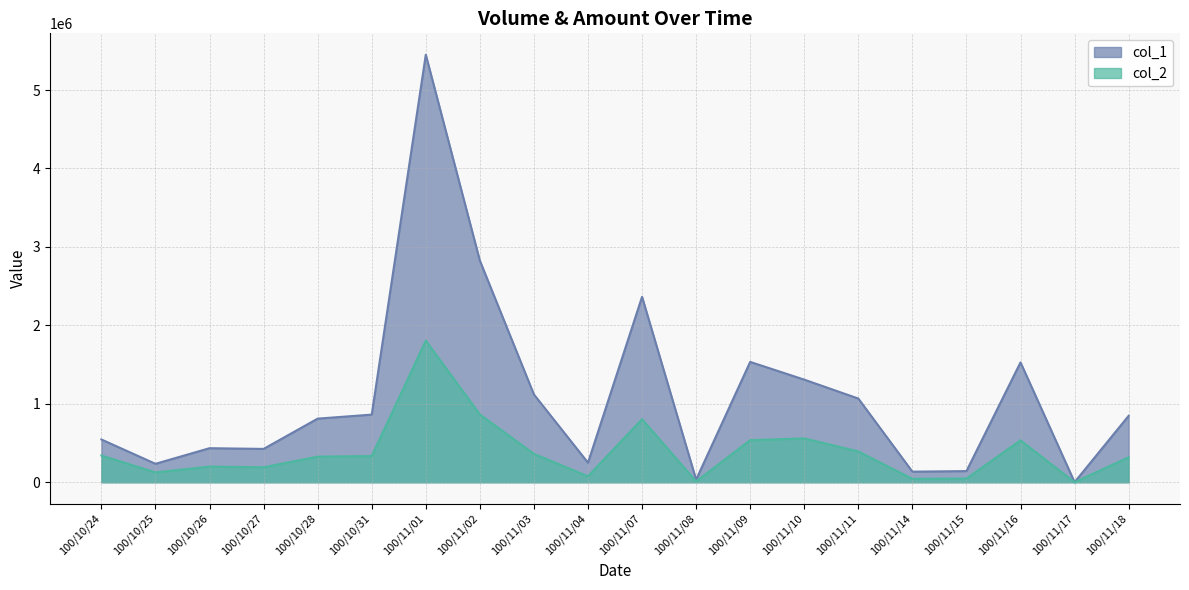

Rank the series by their maximum value, from highest to lowest.

col_1, col_2